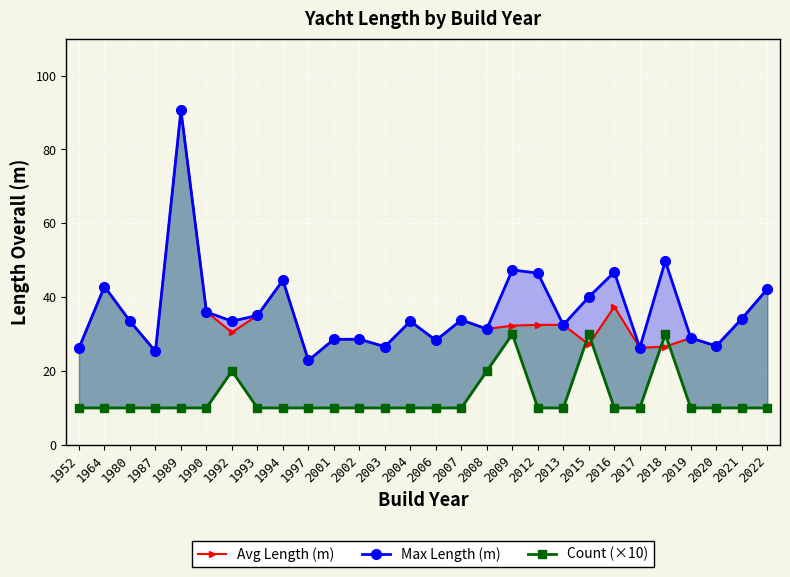

Between 1992 and 2009, which is larger?

2009